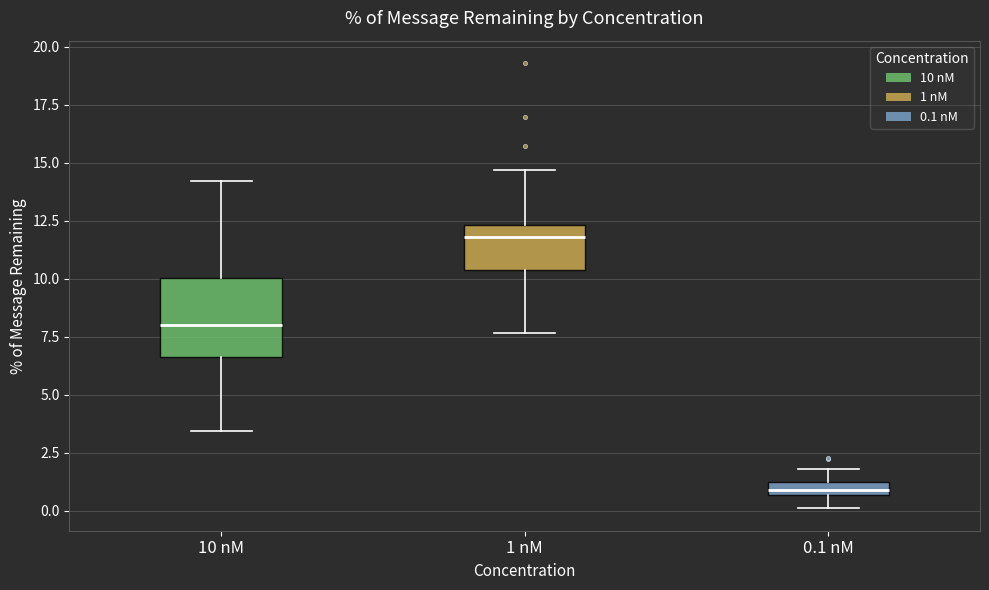

Which box is the tallest, from its lower edge to its upper edge?

10 nM